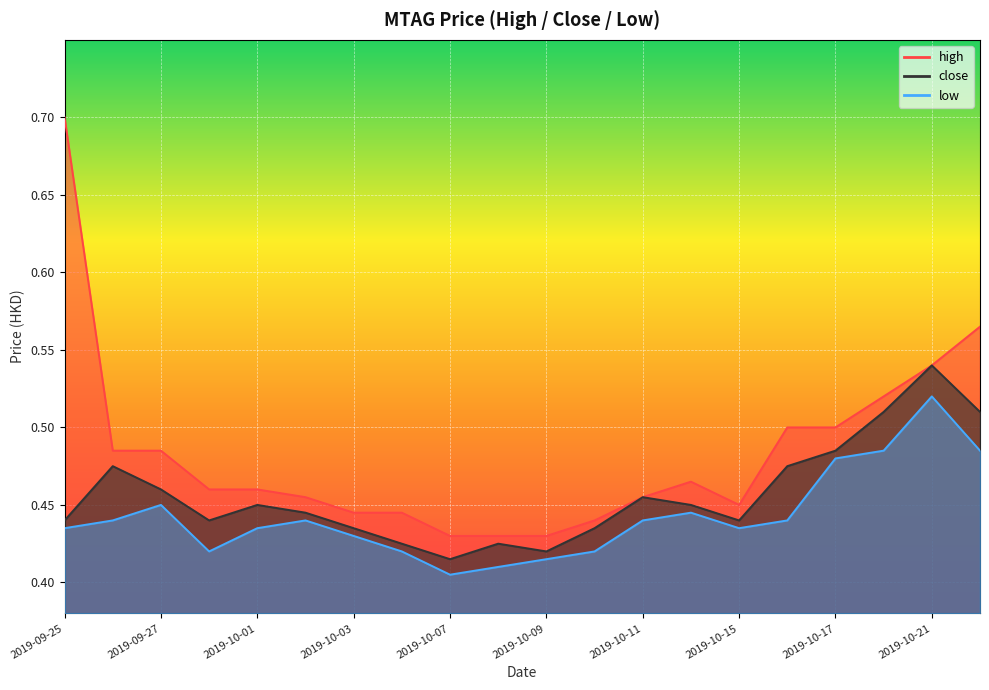

What is the label of the 14th point from the left?

2019-10-14